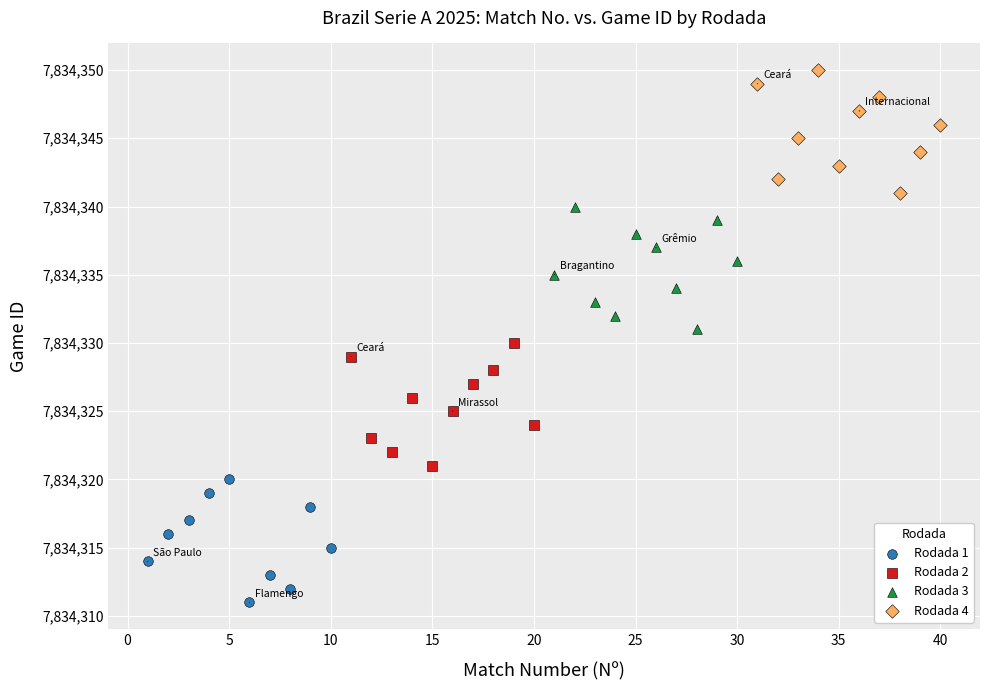

Which series contains the highest Y value?

Rodada 4